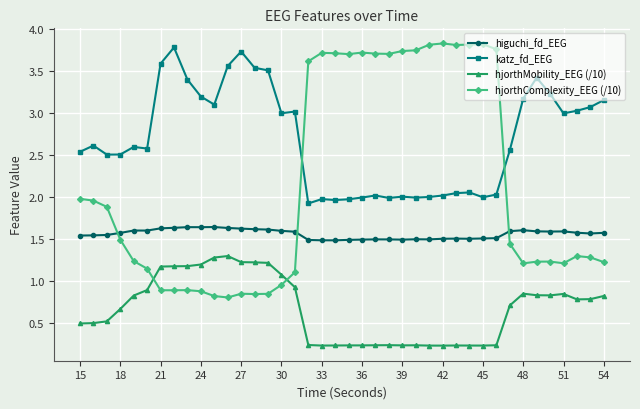

What is the sum of all higuchi_fd_EEG values?

62.4